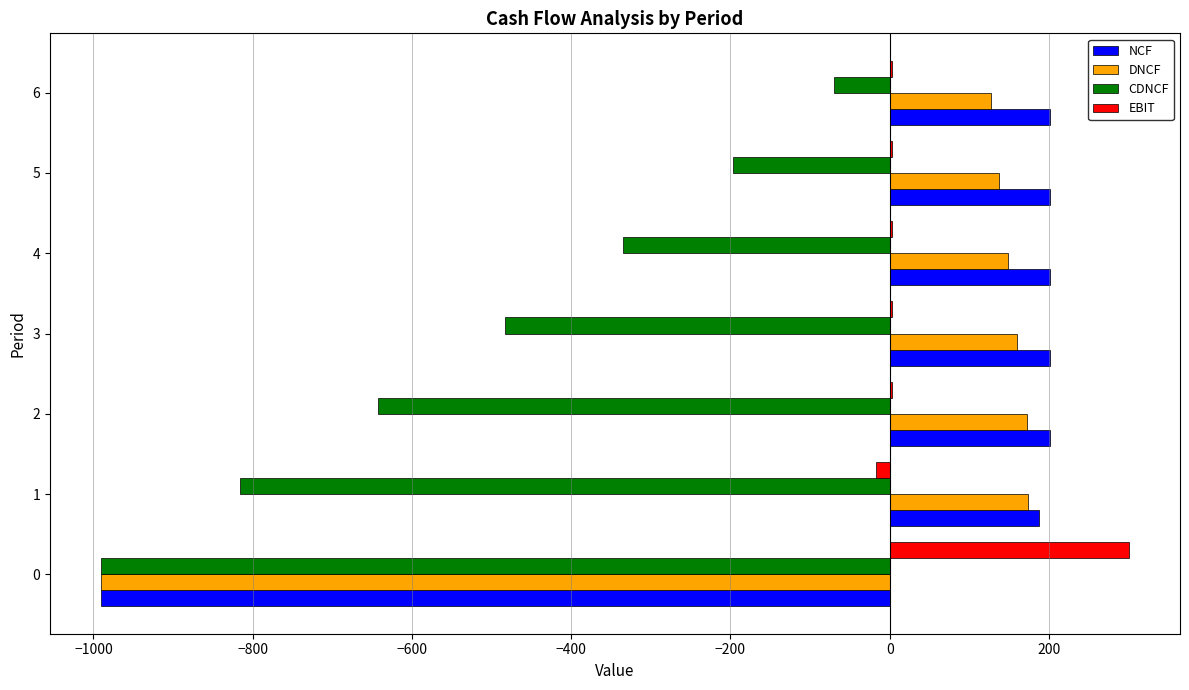

What is the sum of all CDNCF values?

-3534.9